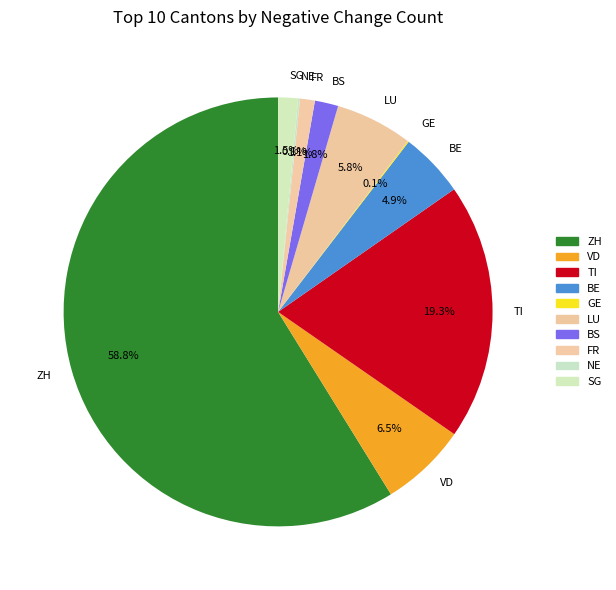

What is the largest slice in the pie chart?

ZH